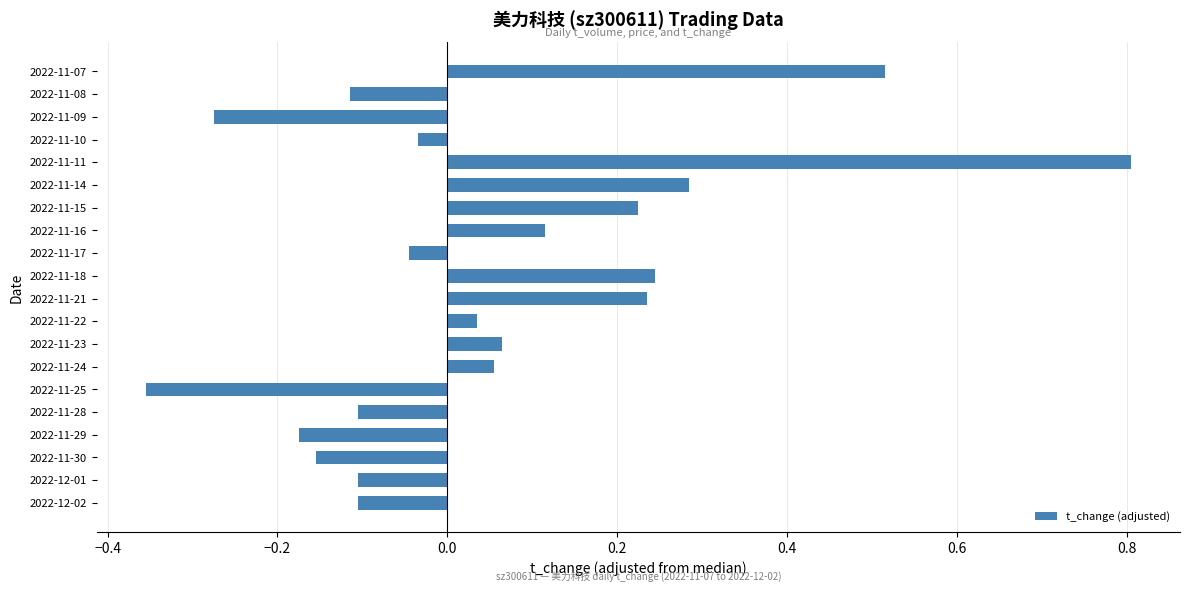

True or false: the data shows 0.3 at 2022-11-07.

False